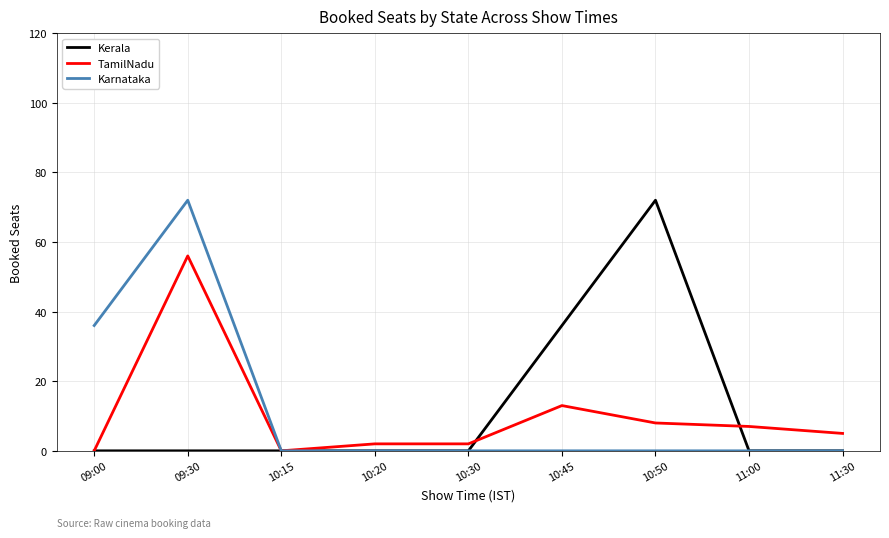

At 10:45, list the series in order from smallest to largest.

Karnataka, TamilNadu, Kerala